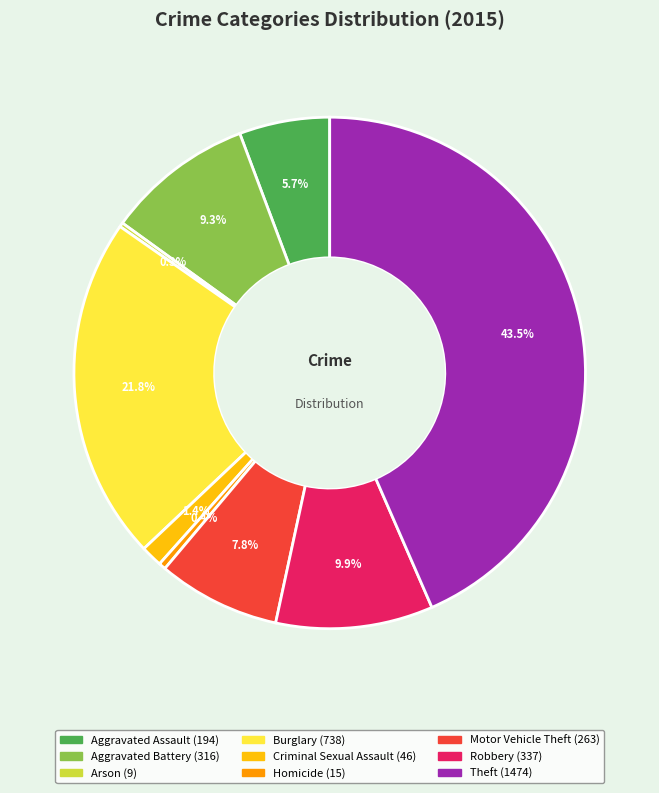

Is there any slice that represents more than half of the pie?

No